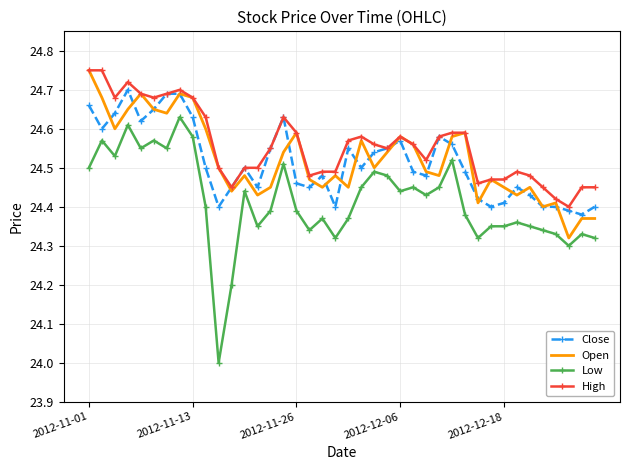

True or false: Low and Close cross at least once.

False